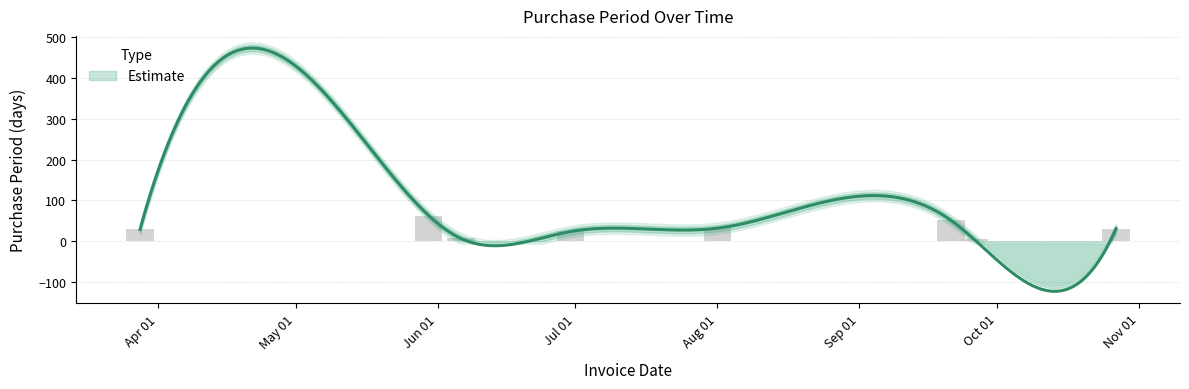

Rank the categories by value from lowest to highest.

2017-09-26, 2017-06-06, 2017-06-30, 2017-03-28, 2017-10-27, 2017-08-01, 2017-09-21, 2017-05-30